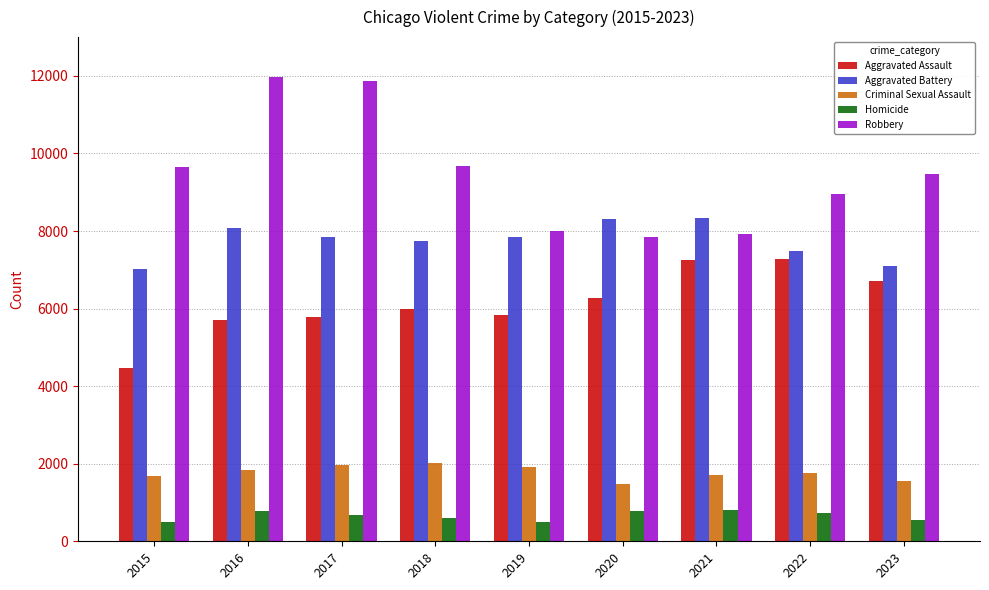

What is the difference between the maximum and minimum values in the Robbery series?

4105